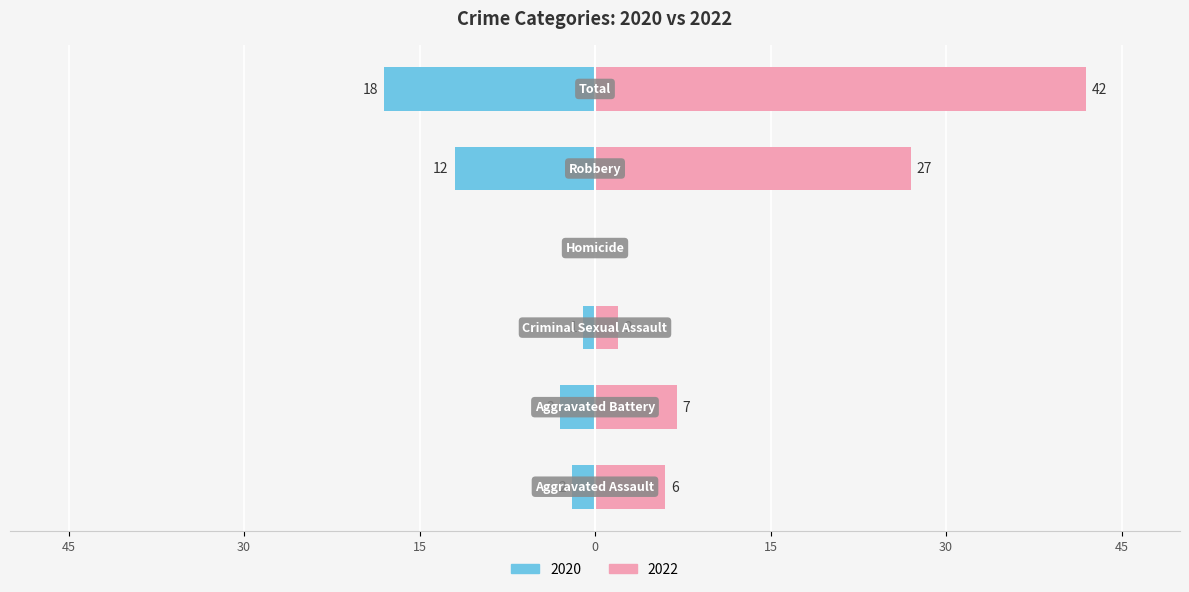

What is the maximum value shown in the chart?

42